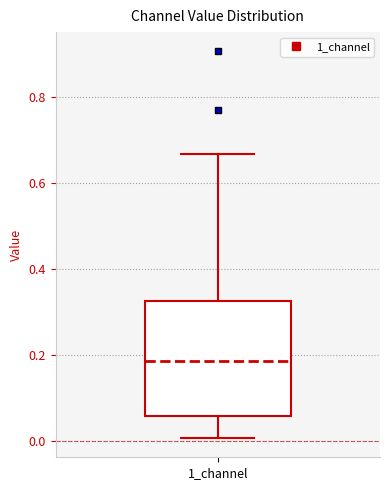

Transcribe this box plot: give where the median line is, the range the box spans, and where the two whiskers end, as read against the y-axis. The values are not printed on the chart, so give them approximately, as read against the axis.

median 0.18, box 0.06 to 0.32, whiskers 0.00 to 0.66